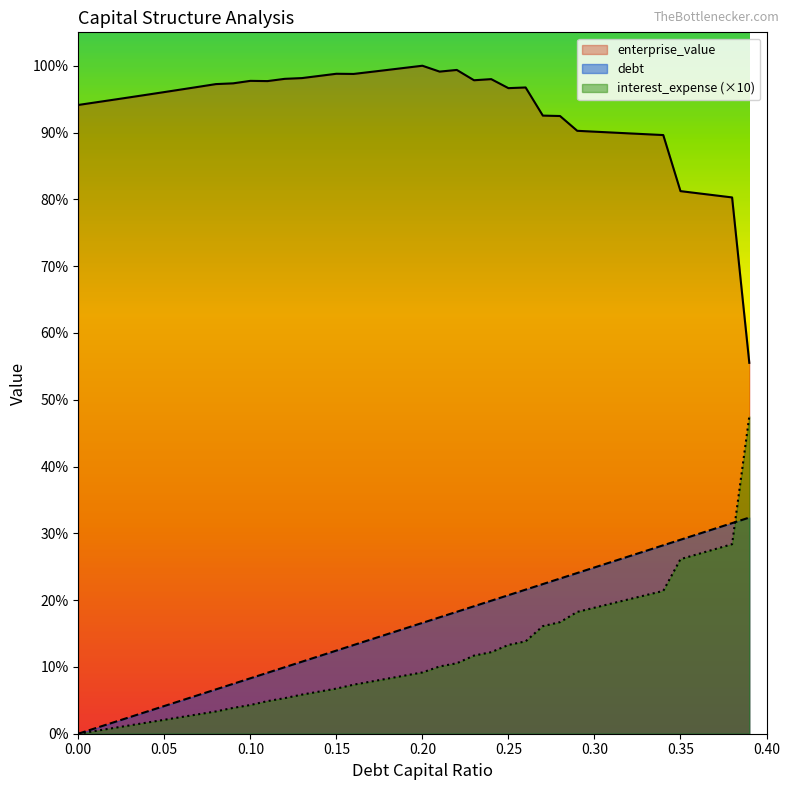

How many categories are shown in the chart?

40